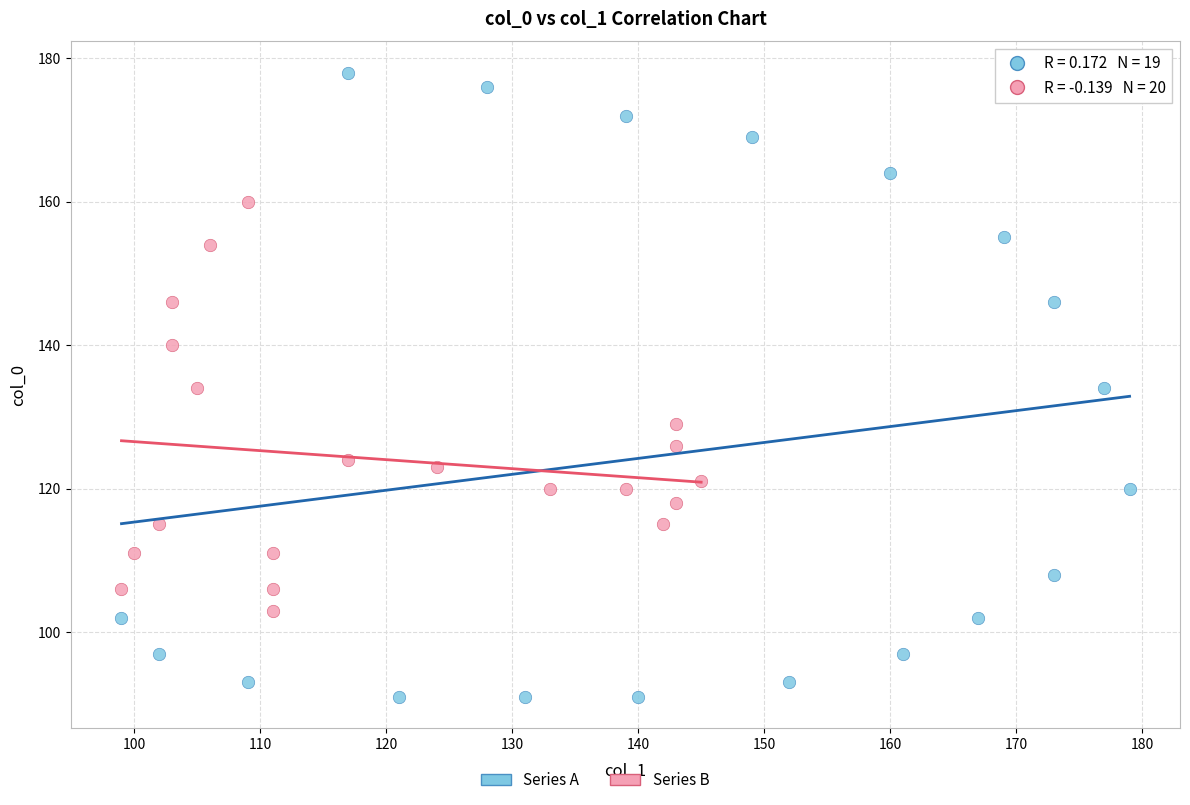

Which series reaches the maximum Y coordinate?

Series A